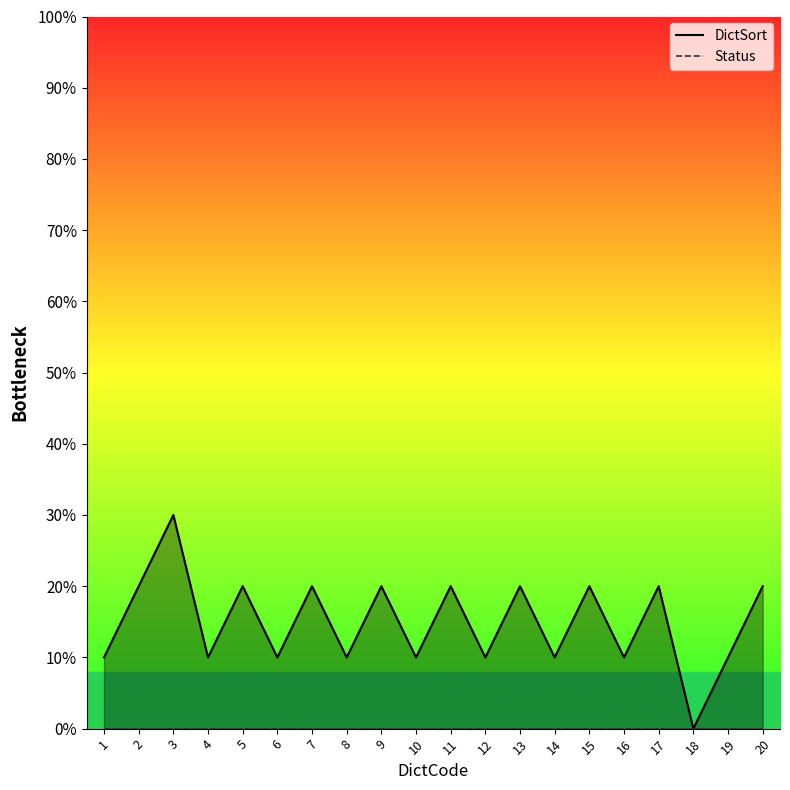

At which category does DictSort reach its first local valley?

4